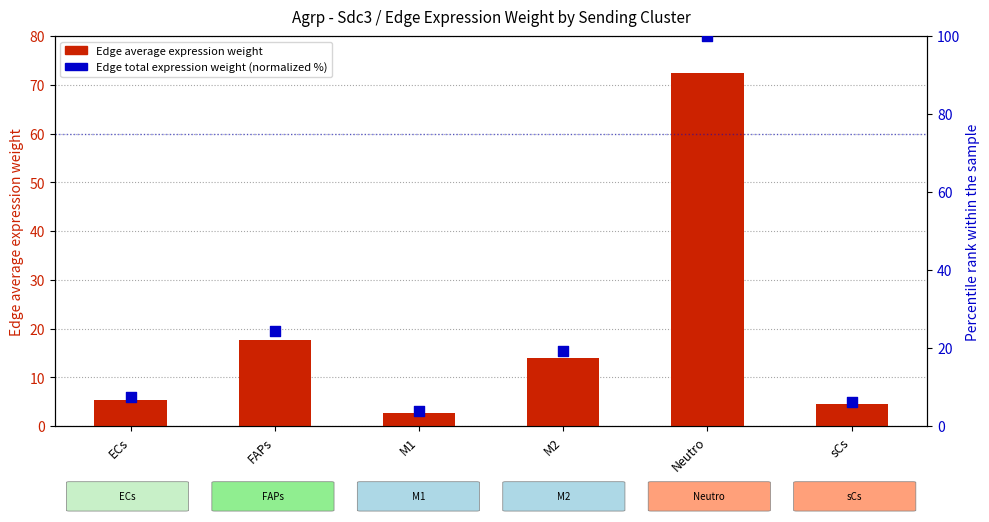

Which series contains the lowest Y value?

Edge average expression weight